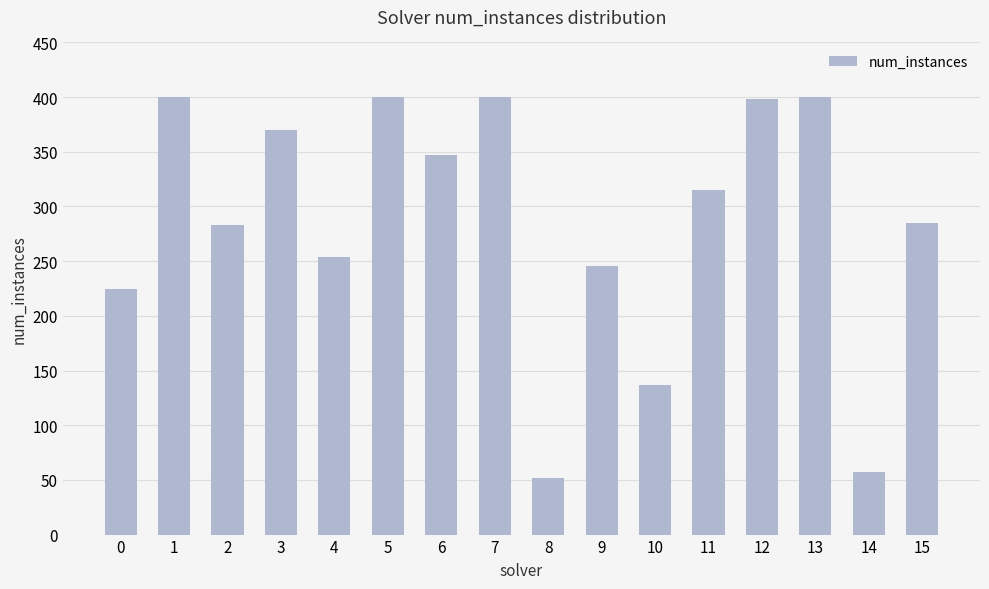

How many bars are there in total?

16